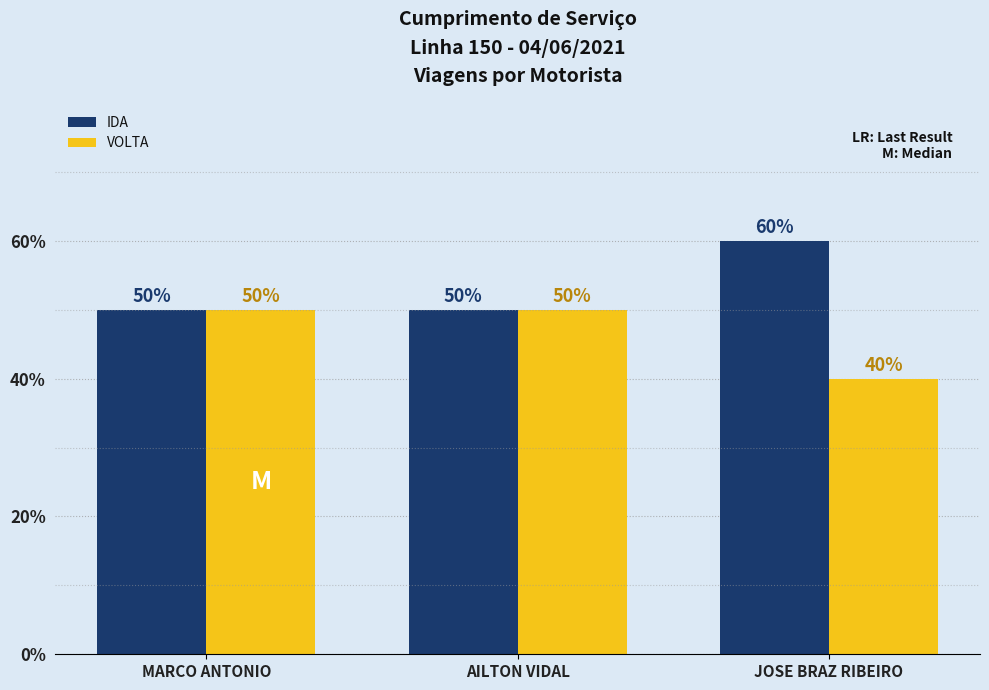

What is the total value across all series at JOSE BRAZ RIBEIRO?

100